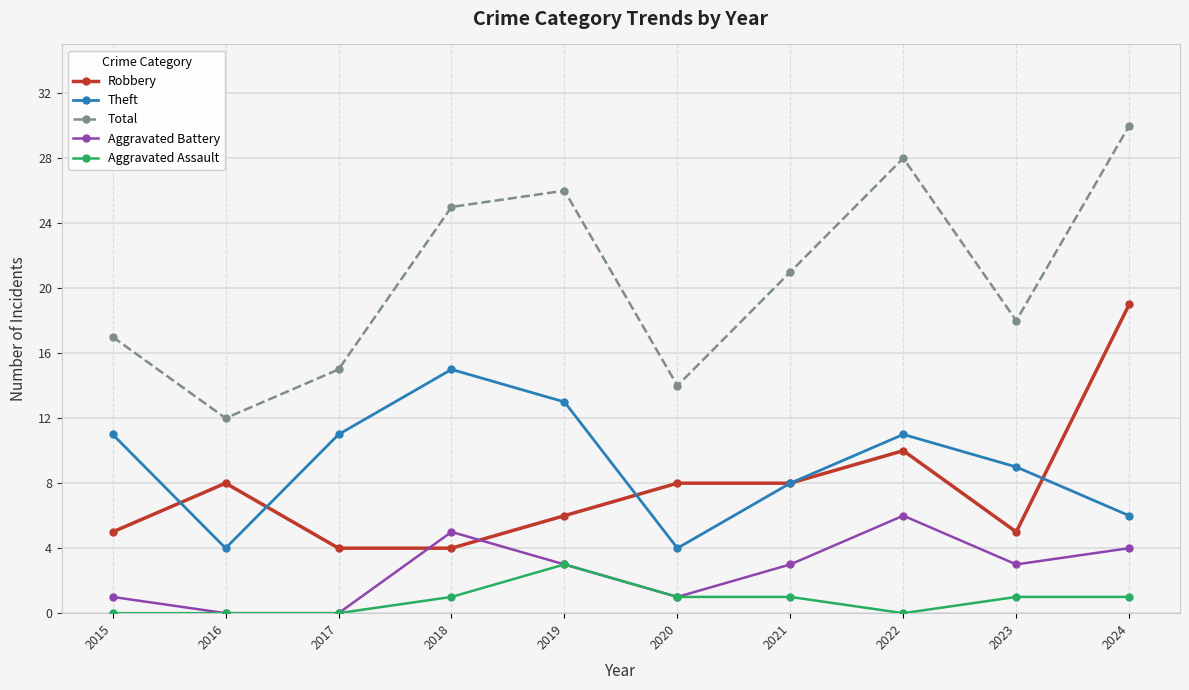

The value of Aggravated Battery at 2017 is 3. True or false?

False